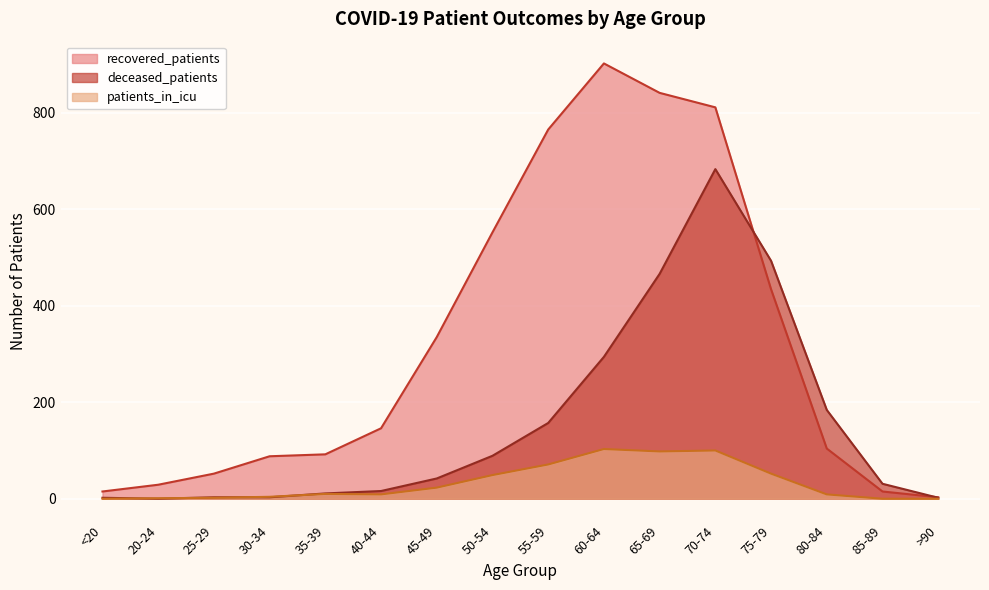

What is the maximum value shown in the chart?

902